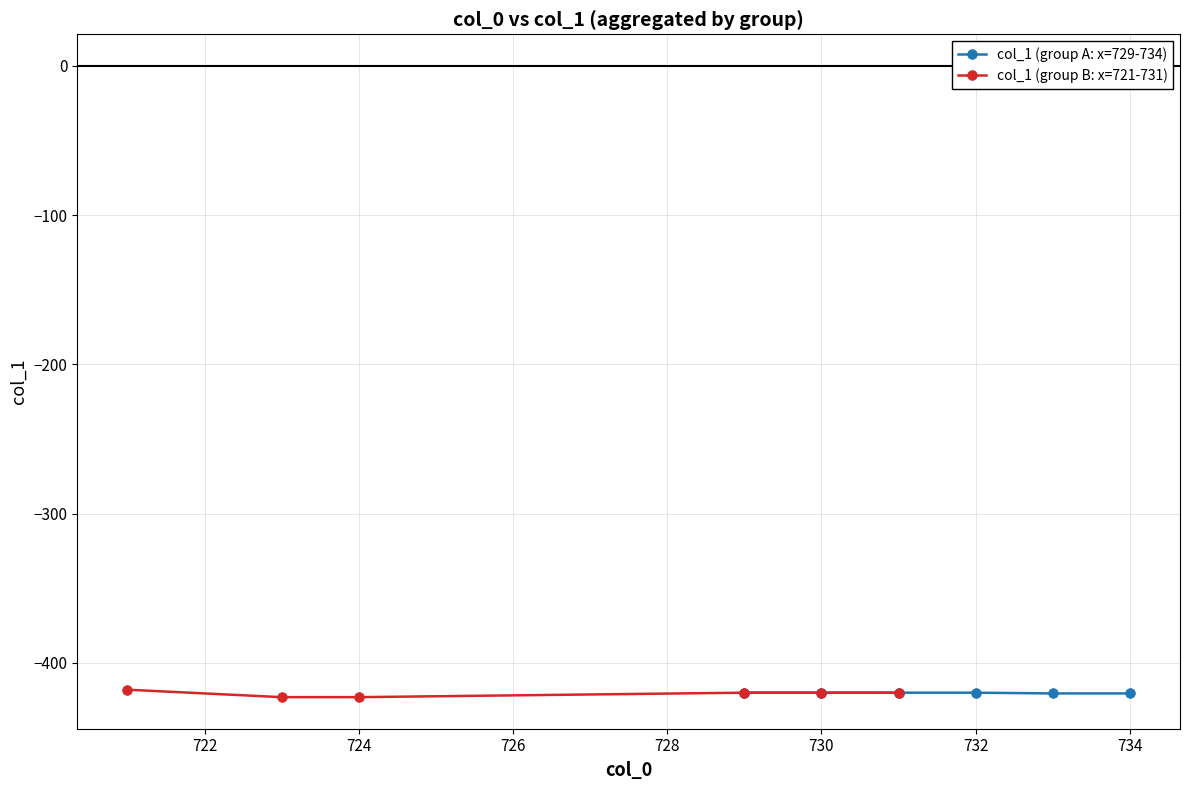

True or false: col_1 (group A: x=729-734) has more than 2 interior local peaks.

False